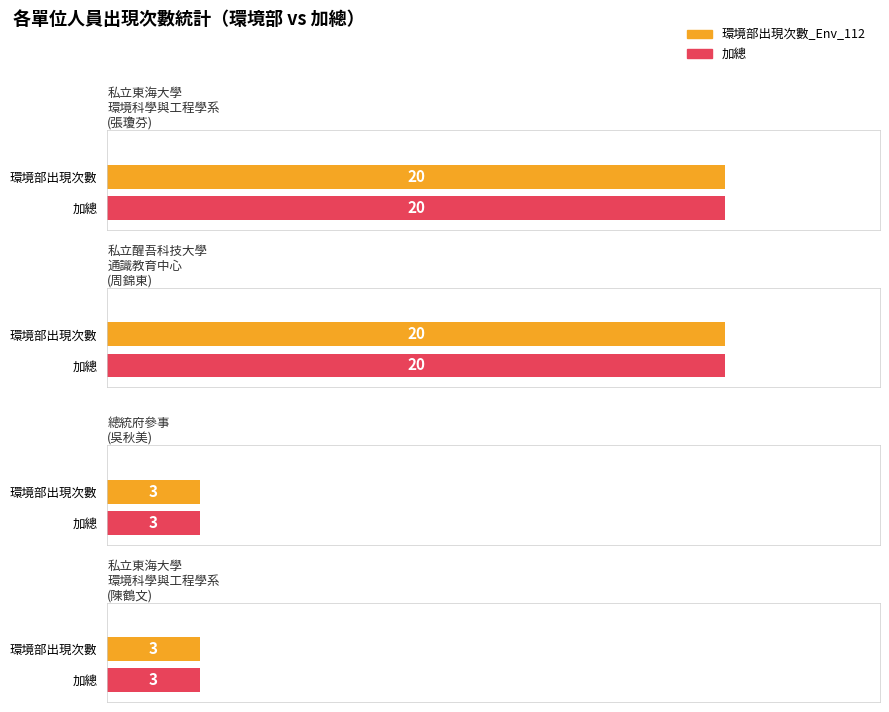

The value of 加總 at 總統府參事 is 1. True or false?

False